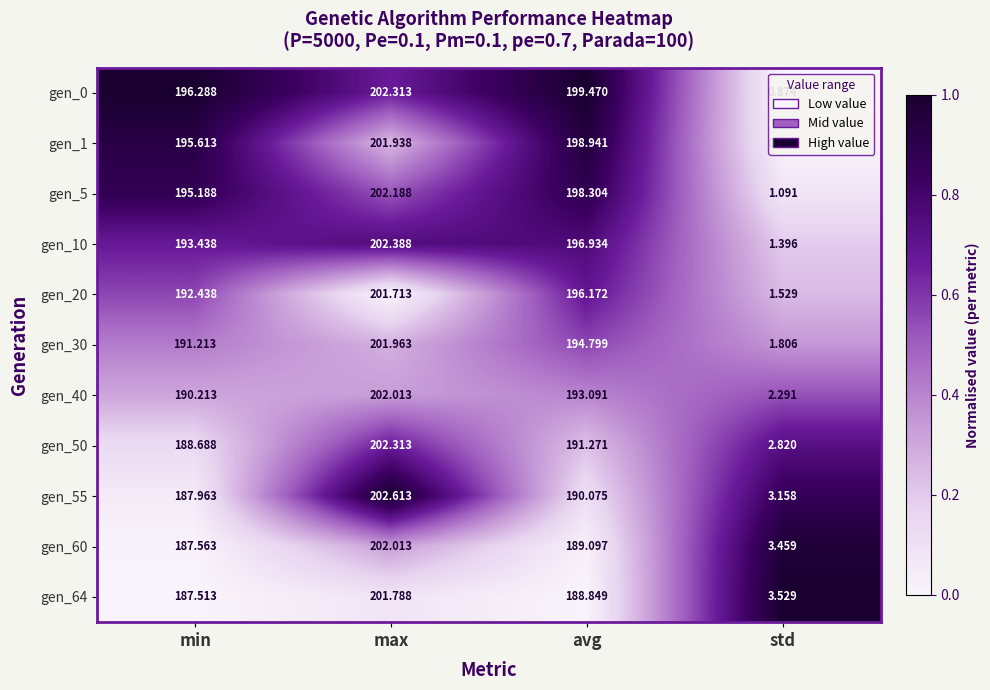

Is the value of gen_0 at min greater than the value of gen_30 at std?

Yes